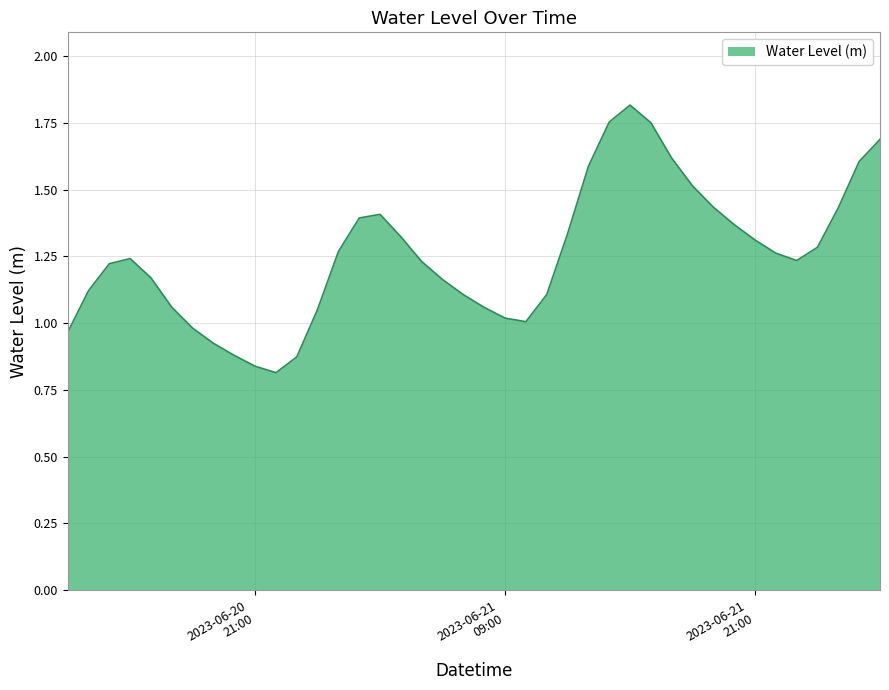

What is the sum of all values?

50.2